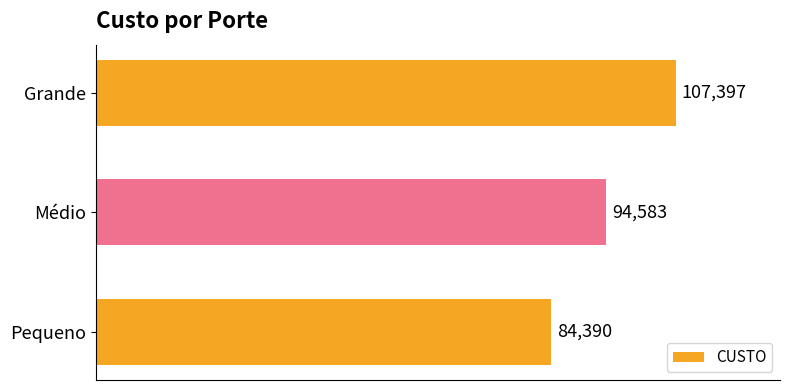

How many bars are there in total?

3